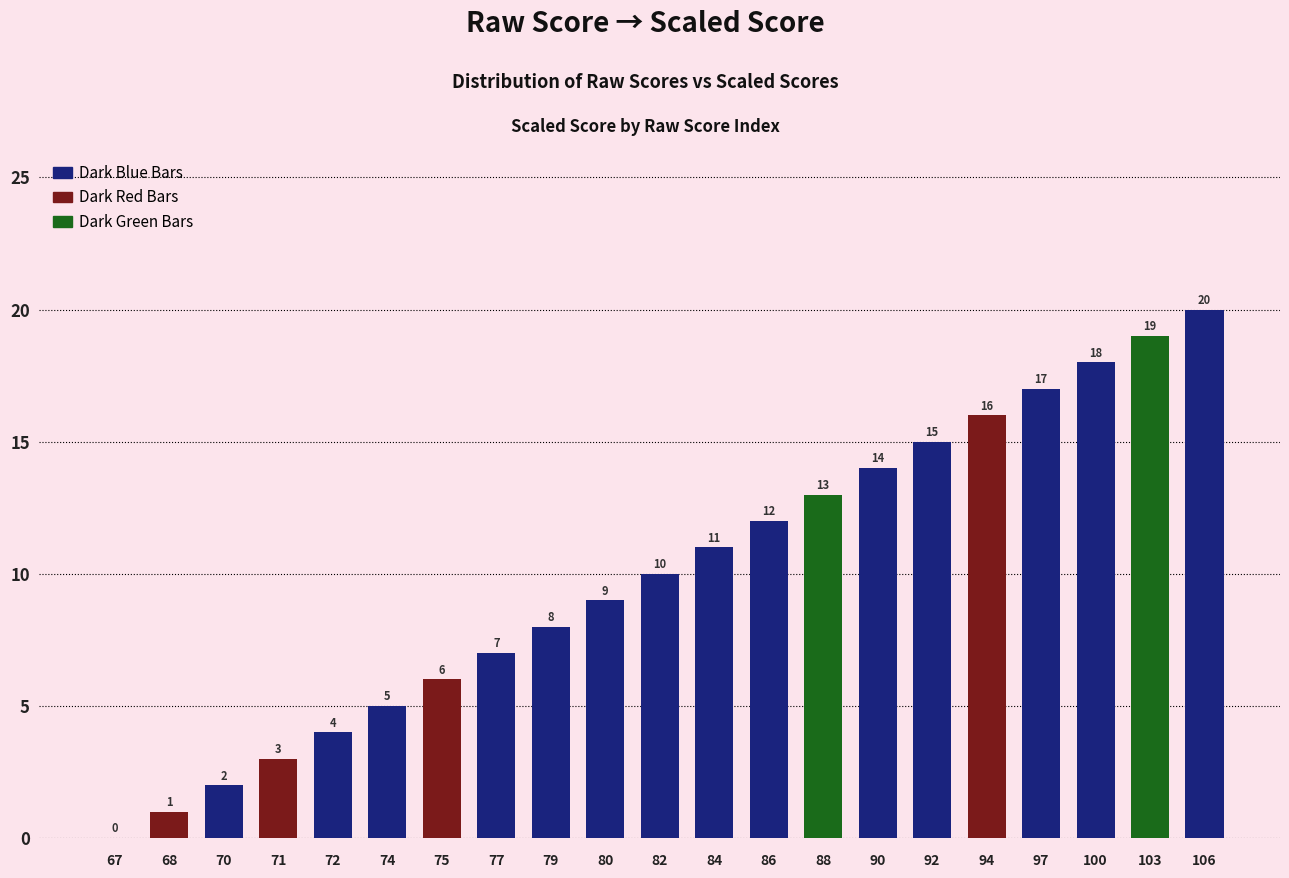

Which category has the highest value across all series?

106